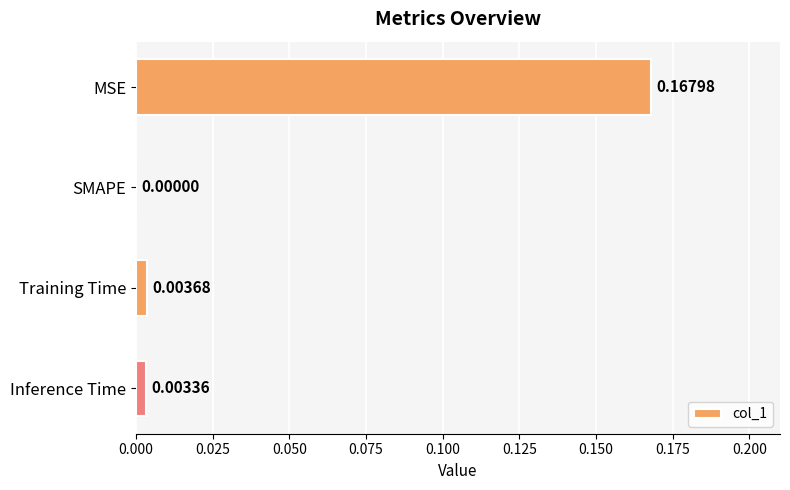

Which has a higher value, SMAPE or MSE?

MSE